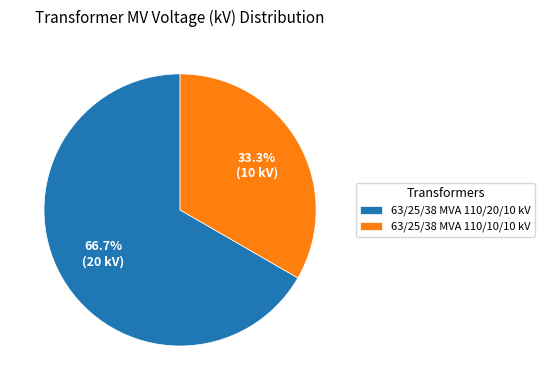

To the nearest percent, what is the combined percentage of 63/25/38 MVA 110/10/10 kV and 63/25/38 MVA 110/20/10 kV?

100%